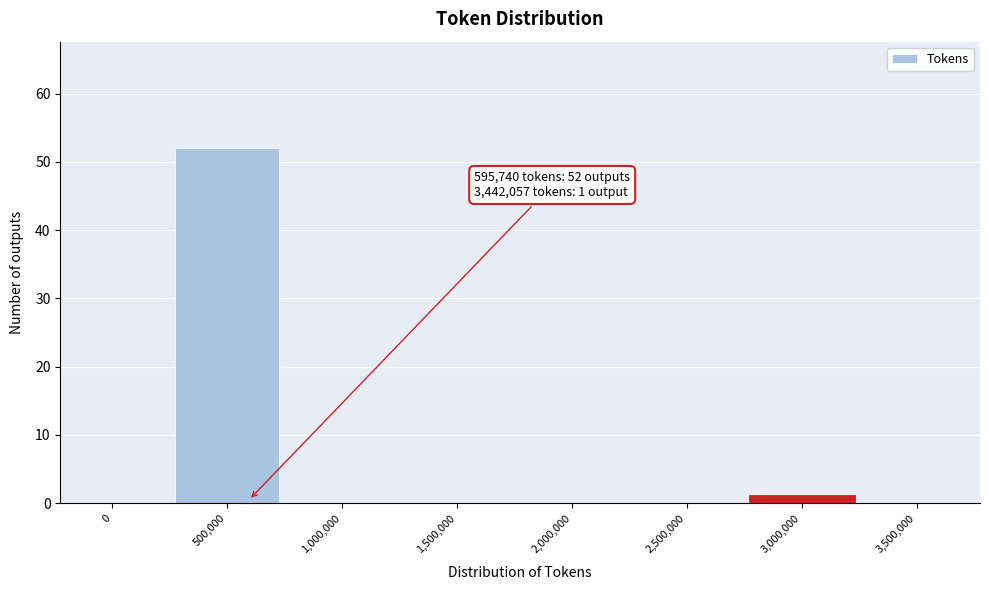

Reading left to right, list all the values displayed in this chart.

0=0	500,000=52	1,000,000=0	1,500,000=0	2,000,000=0	2,500,000=0	3,000,000=1	3,500,000=0